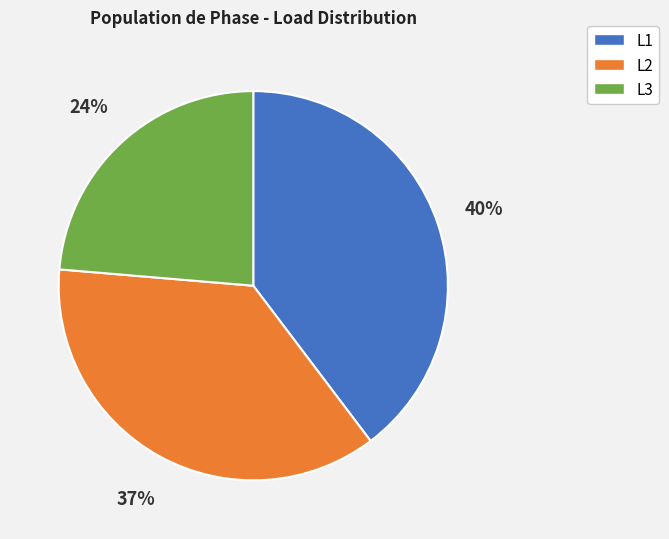

The L1 slice represents 33% of the pie. True or false?

False